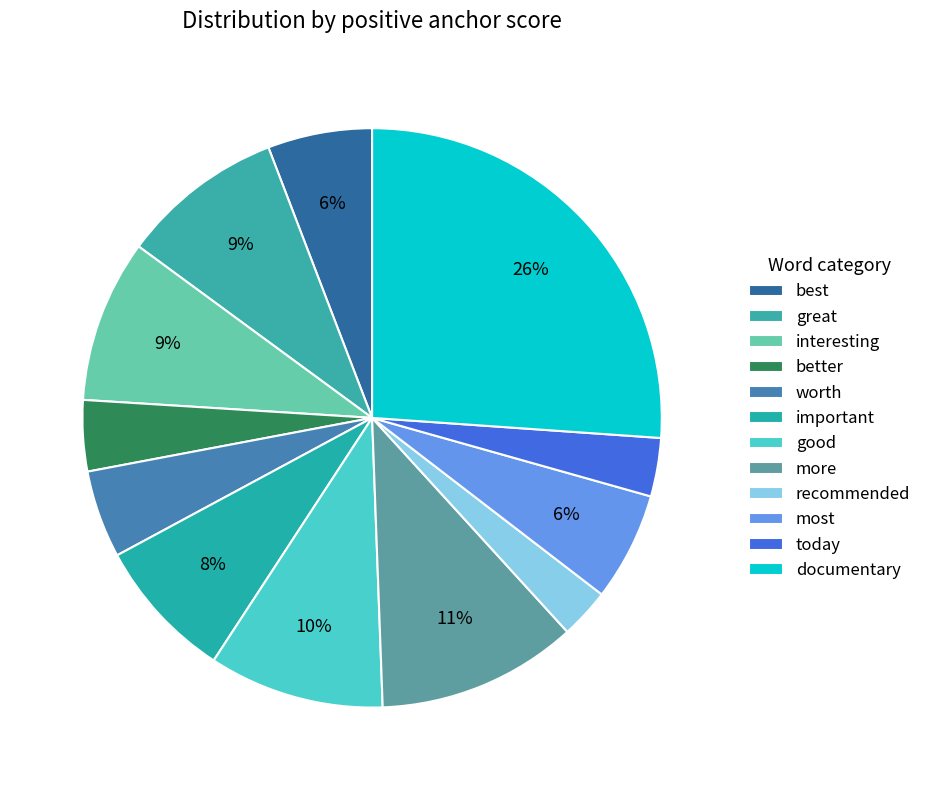

To the nearest percent, what portion does most represent?

6%